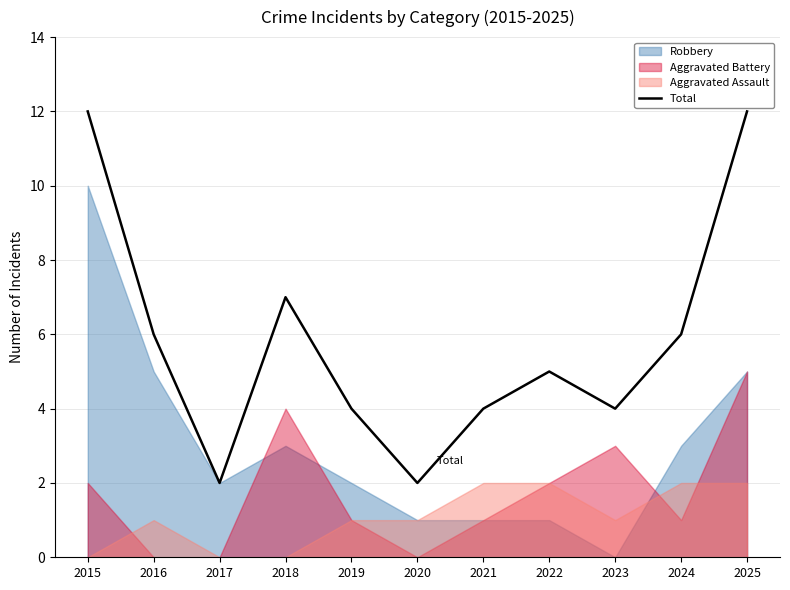

Reading right to left, extract all data points from this chart.

12	6	4	5	4	2	4	7	2	6	12